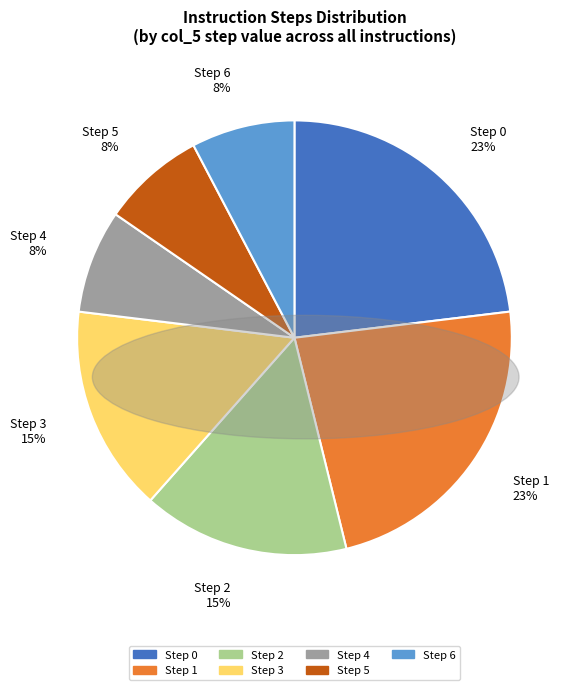

True or false: Step 4 8% accounts for 8% of the total.

True